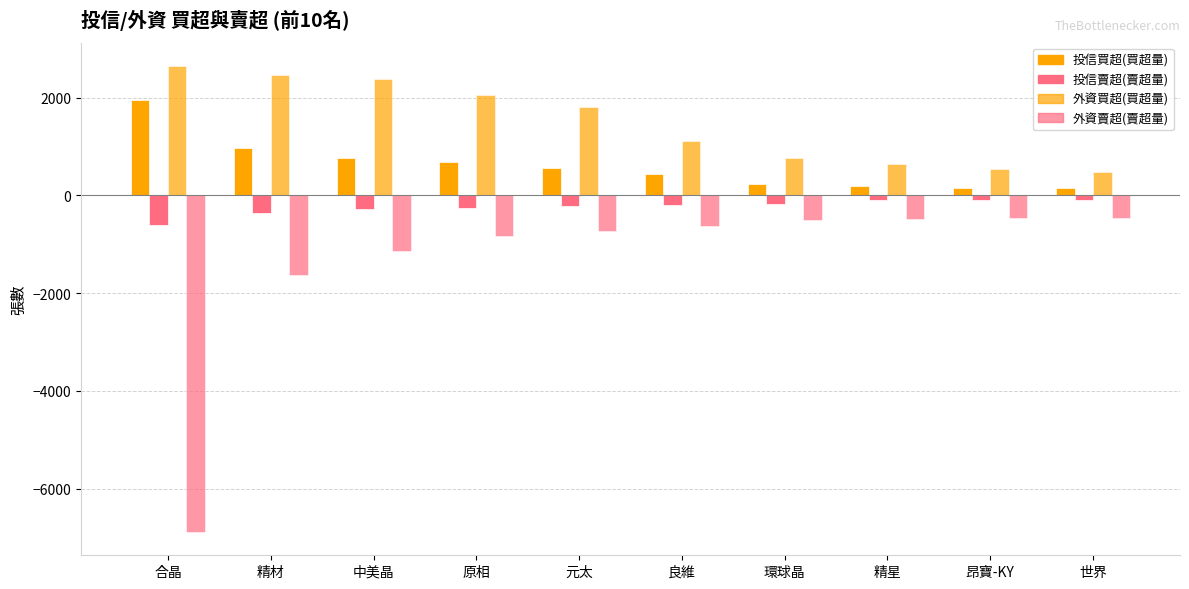

Which series has the largest total across all categories?

外資買超(買超量)